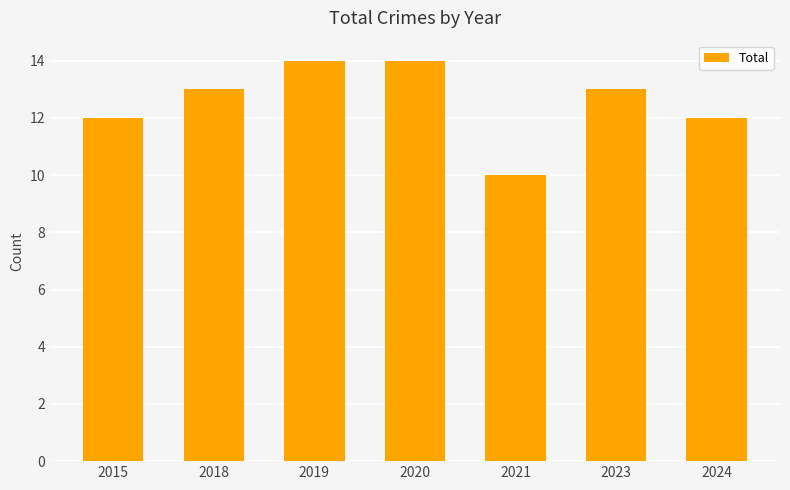

Does the chart contain any negative values?

No